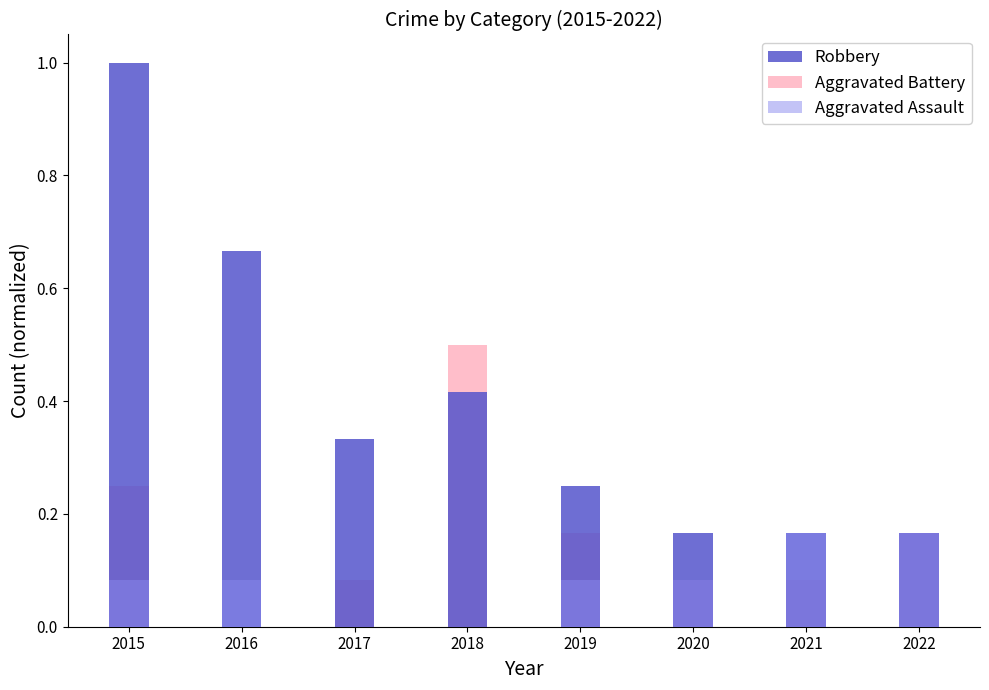

Rank the categories by Robbery value from highest to lowest.

2015, 2016, 2018, 2017, 2019, 2020, 2021, 2022